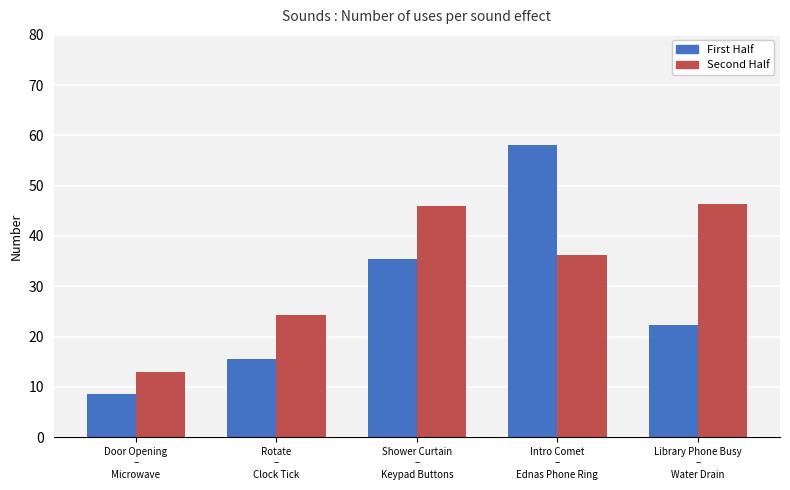

What is the difference between the First Half values at Shower Curtain
–
Keypad Buttons and Door Opening
–
Microwave?

27.0